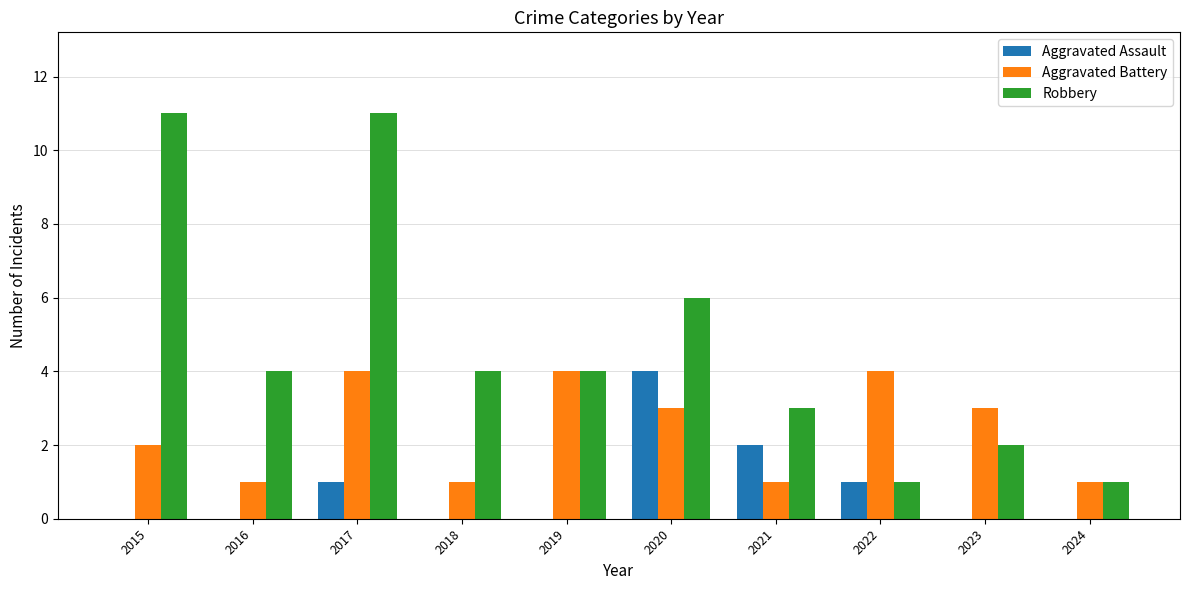

The value of Aggravated Battery at 2020 is 5. True or false?

False